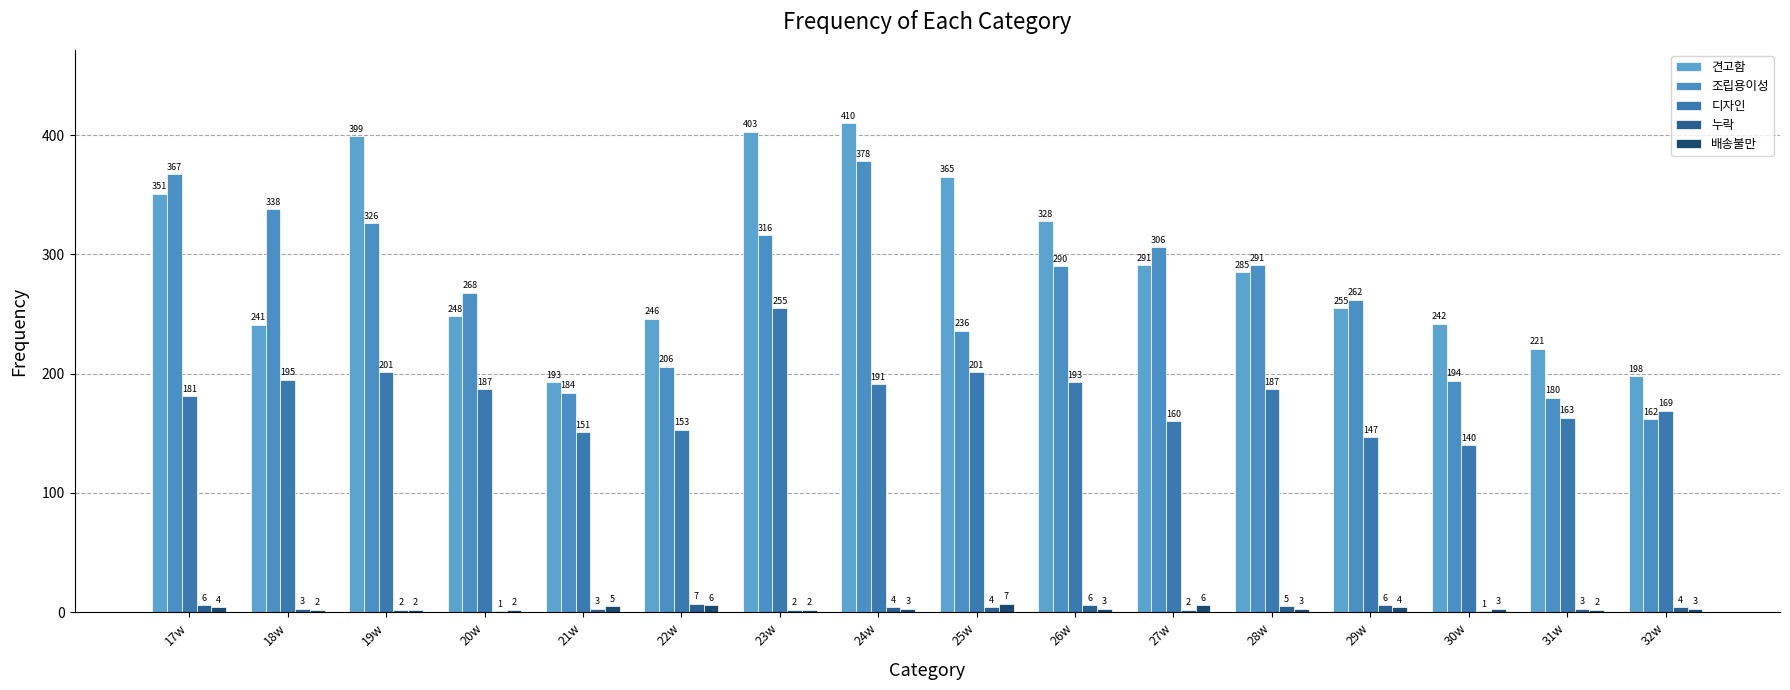

Rank the categories by 견고함 value from lowest to highest.

21w, 32w, 31w, 18w, 30w, 22w, 20w, 29w, 28w, 27w, 26w, 17w, 25w, 19w, 23w, 24w